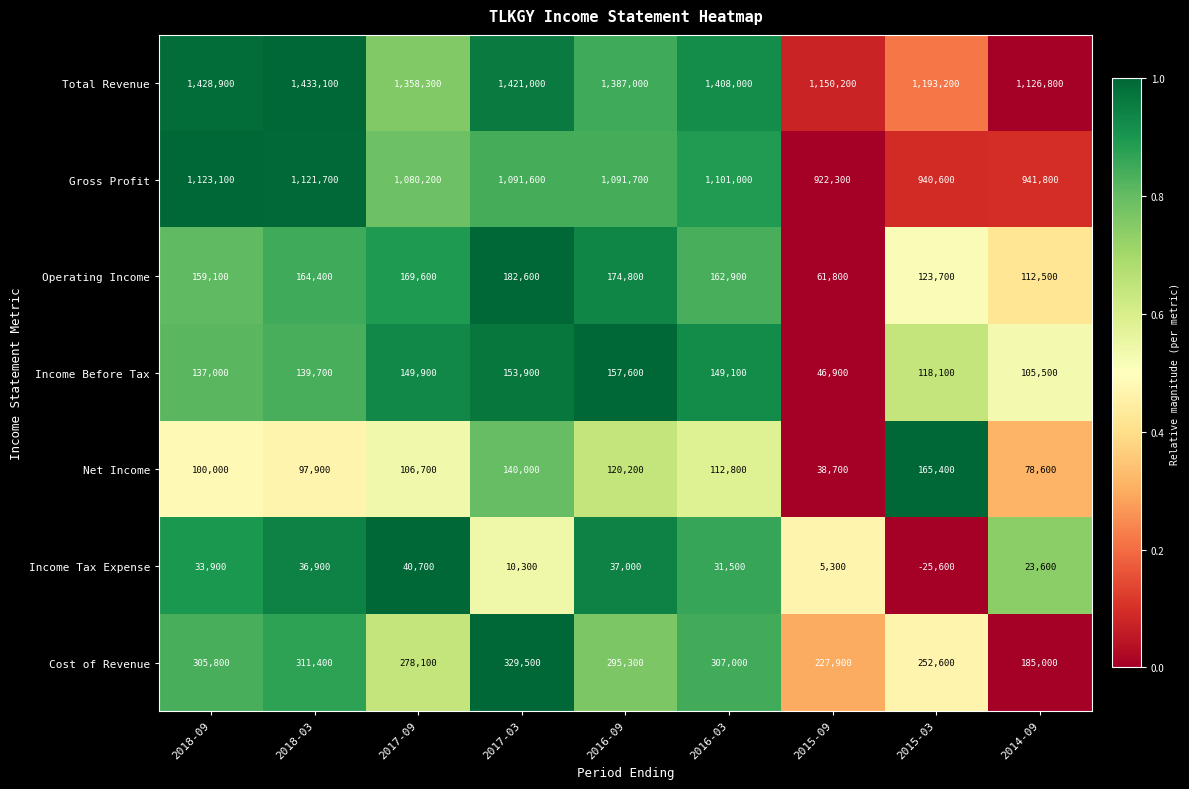

The value of Total Revenue at 2018-09 is 523873. True or false?

False